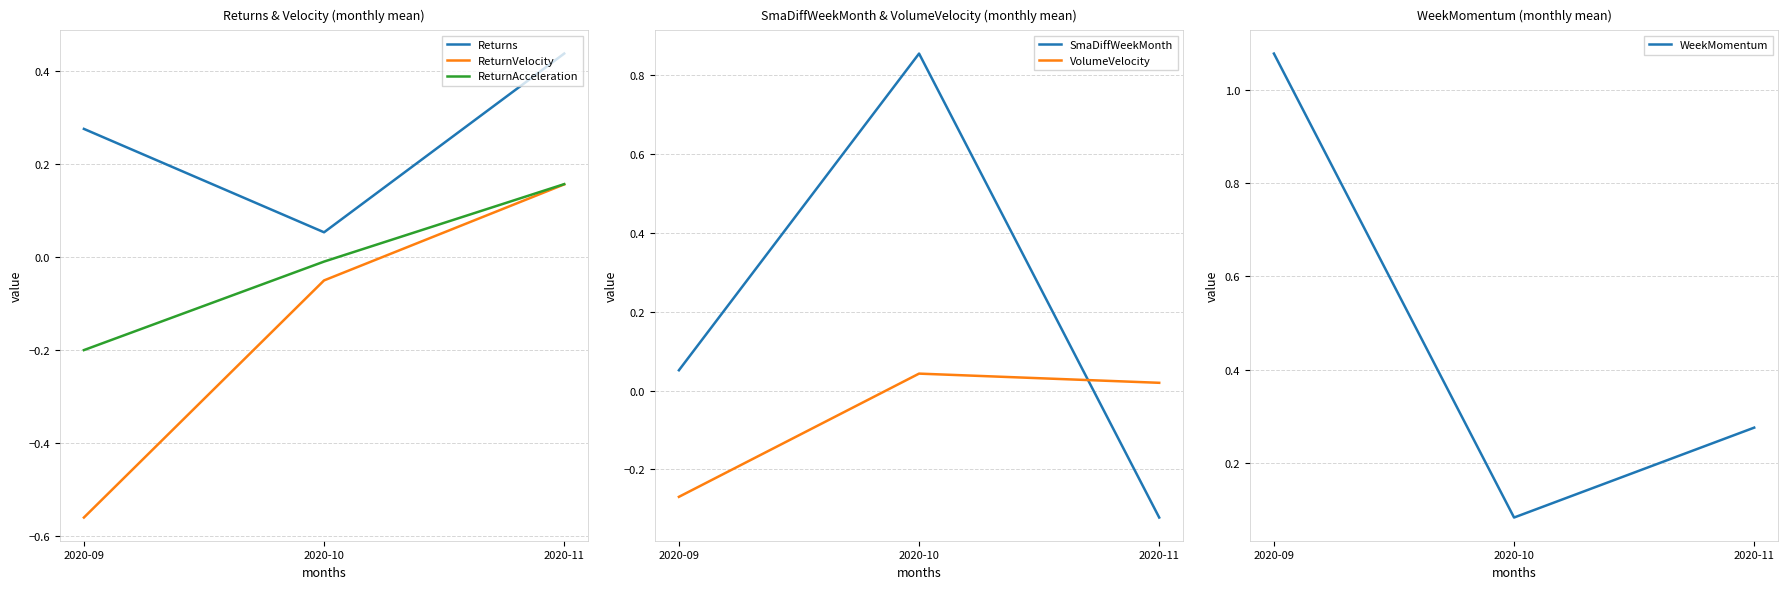

Rank the series at 2020-09 from highest to lowest value.

WeekMomentum, Returns, SmaDiffWeekMonth, ReturnAcceleration, VolumeVelocity, ReturnVelocity